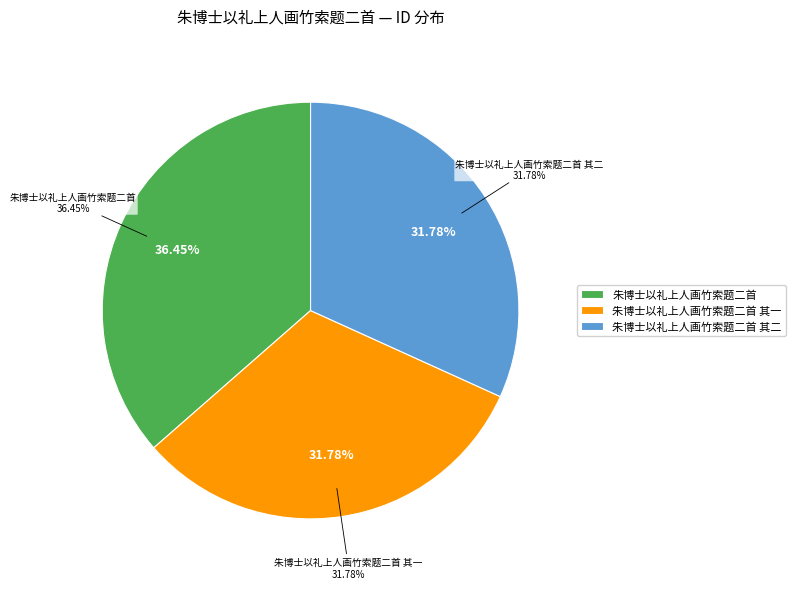

Is it true that 朱博士以礼上人画竹索题二首 其一 is 32% of the pie?

True